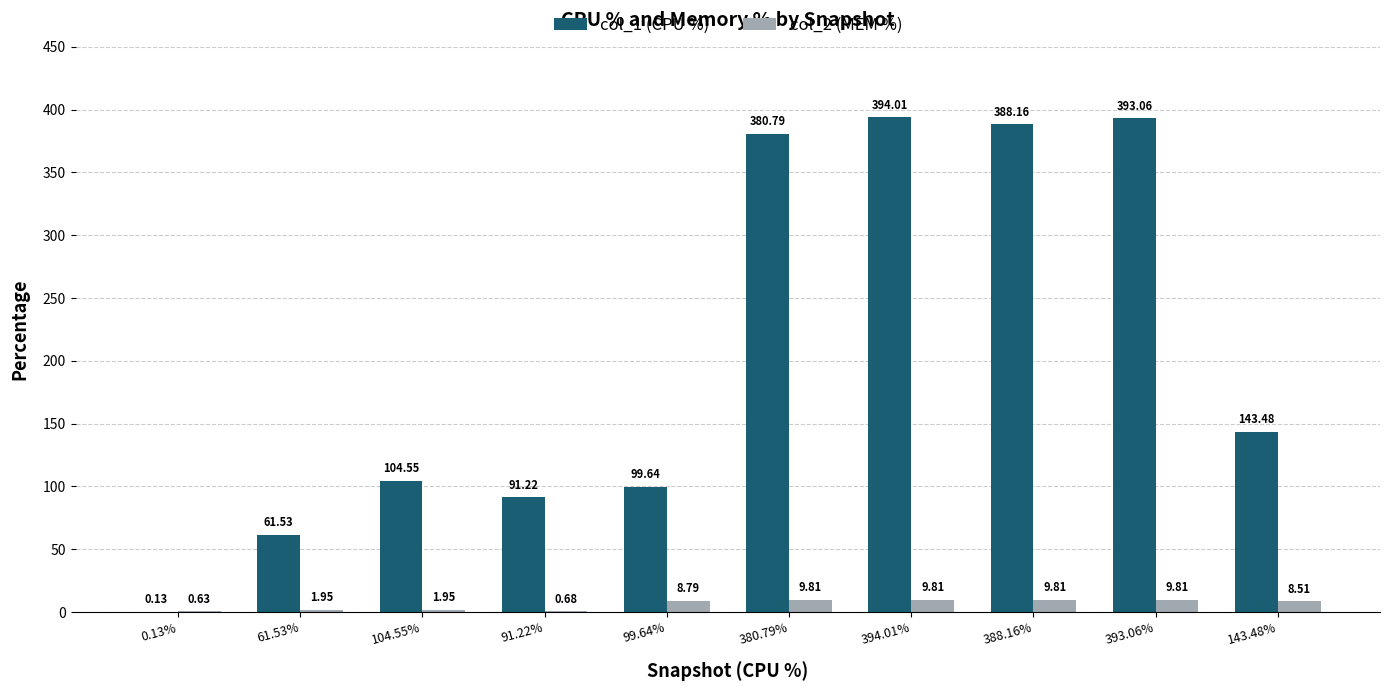

Are the bars horizontal?

No